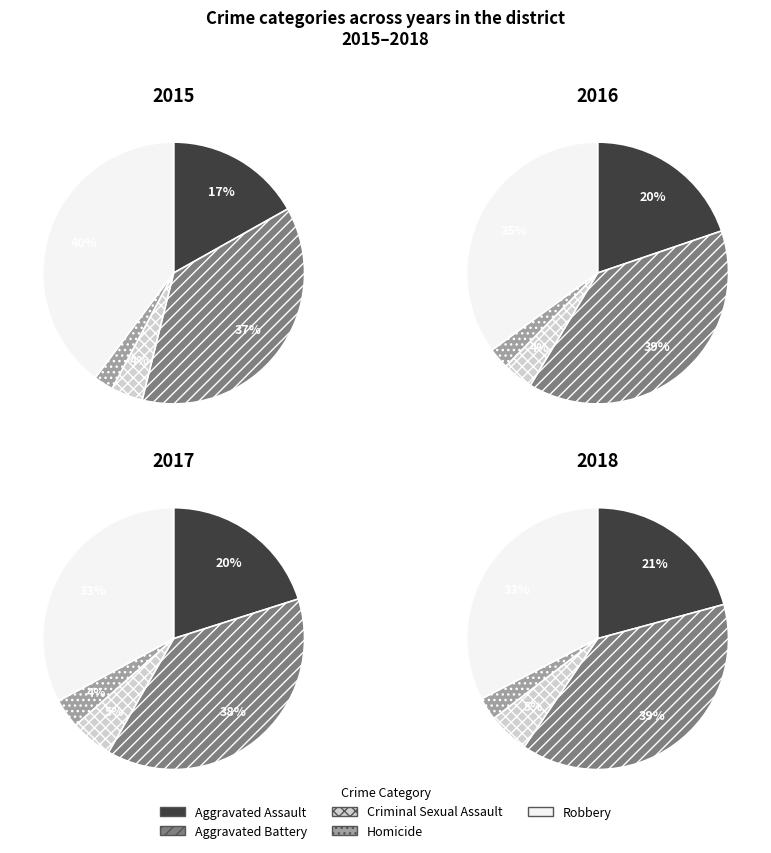

Which category has the biggest portion of the pie?

Aggravated Battery